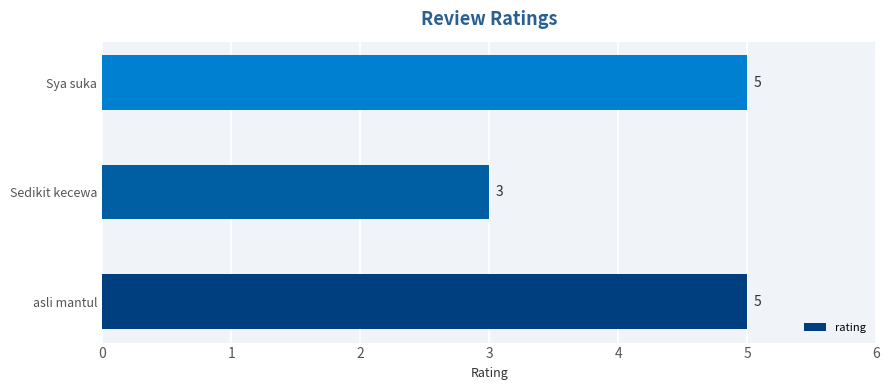

How many categories are shown in the chart?

3